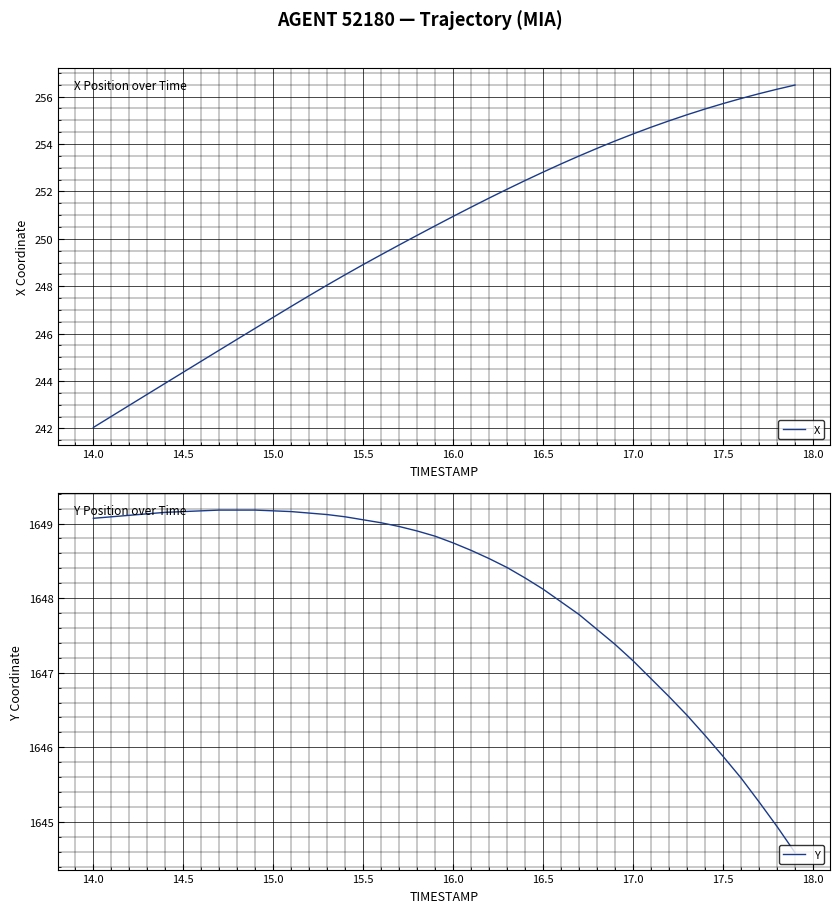

True or false: Y and X cross at least once.

False